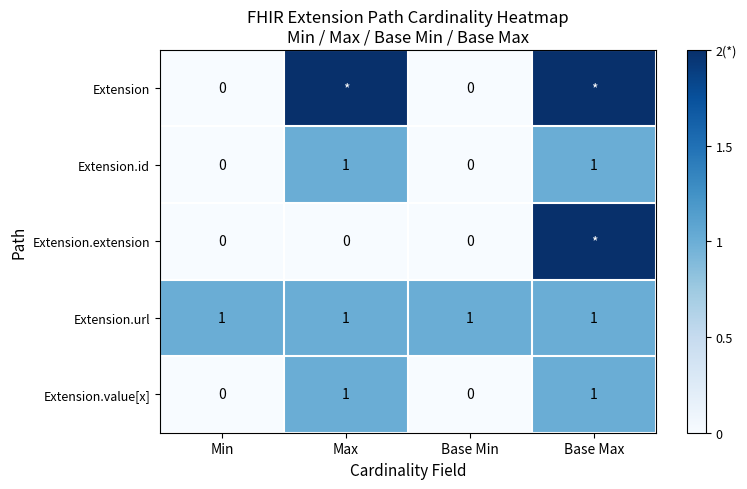

The value of Extension.url at Max is 1. True or false?

True